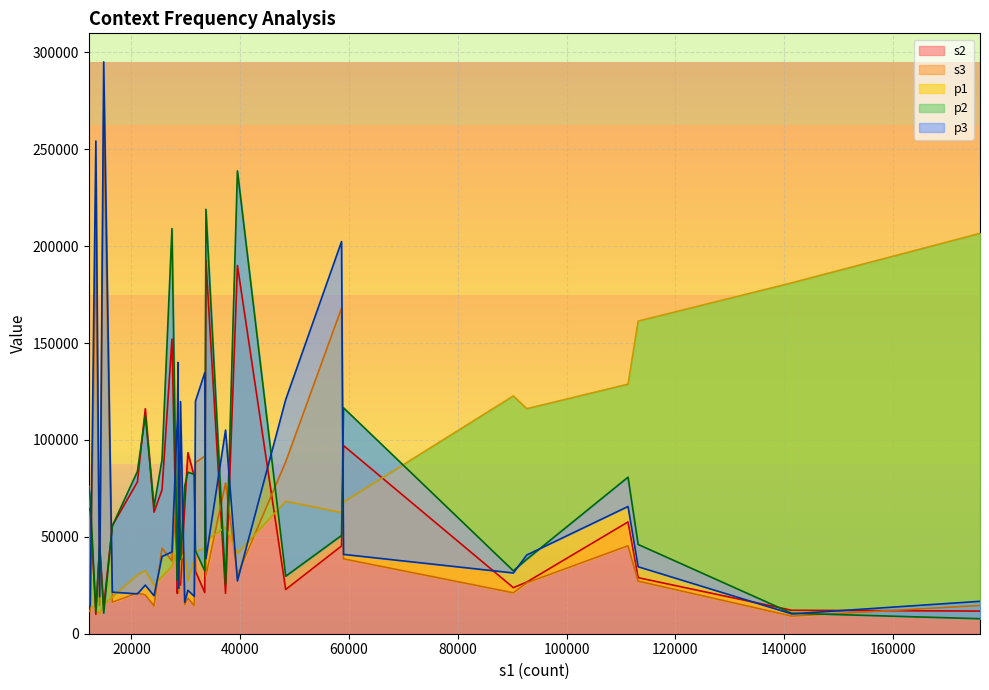

What is the highest value of the s2 series?

192759